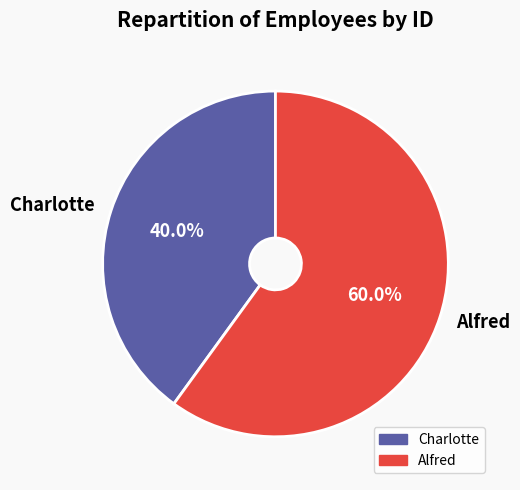

Is Alfred the majority of the pie?

Yes